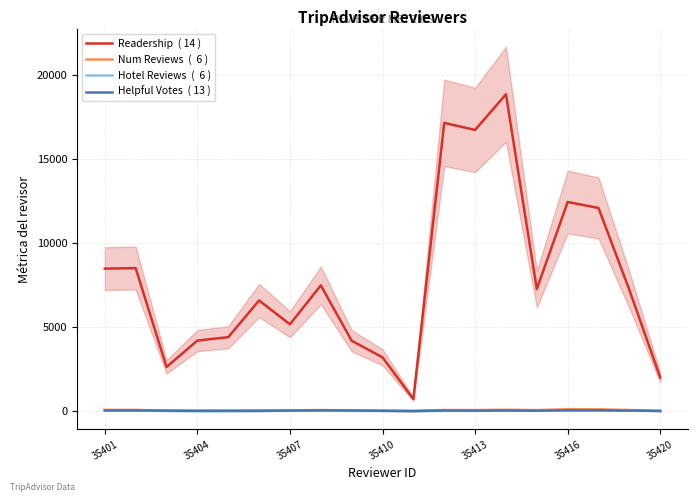

True or false: Hotel Reviews  (  6 ) and Num Reviews  (  6 ) intersect in this chart.

False